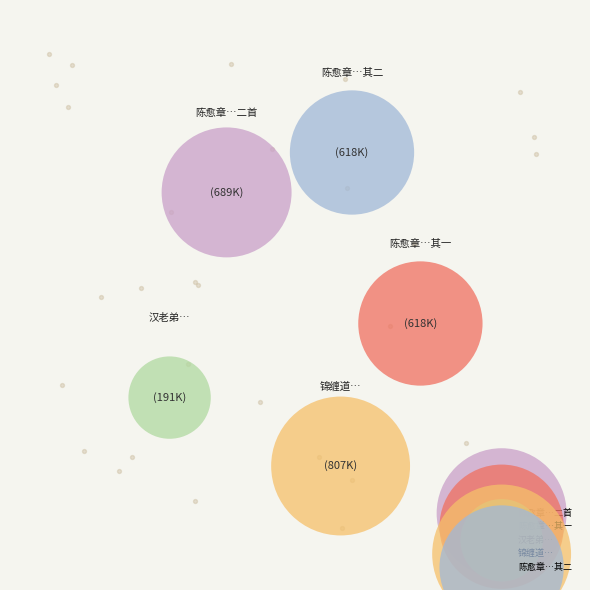

Which slice is the largest?

锦缠道  将发玉峰寄纬云弟村居